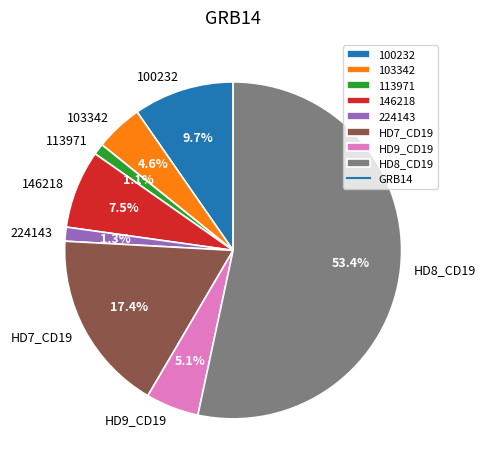

How many segments does this pie chart have?

8